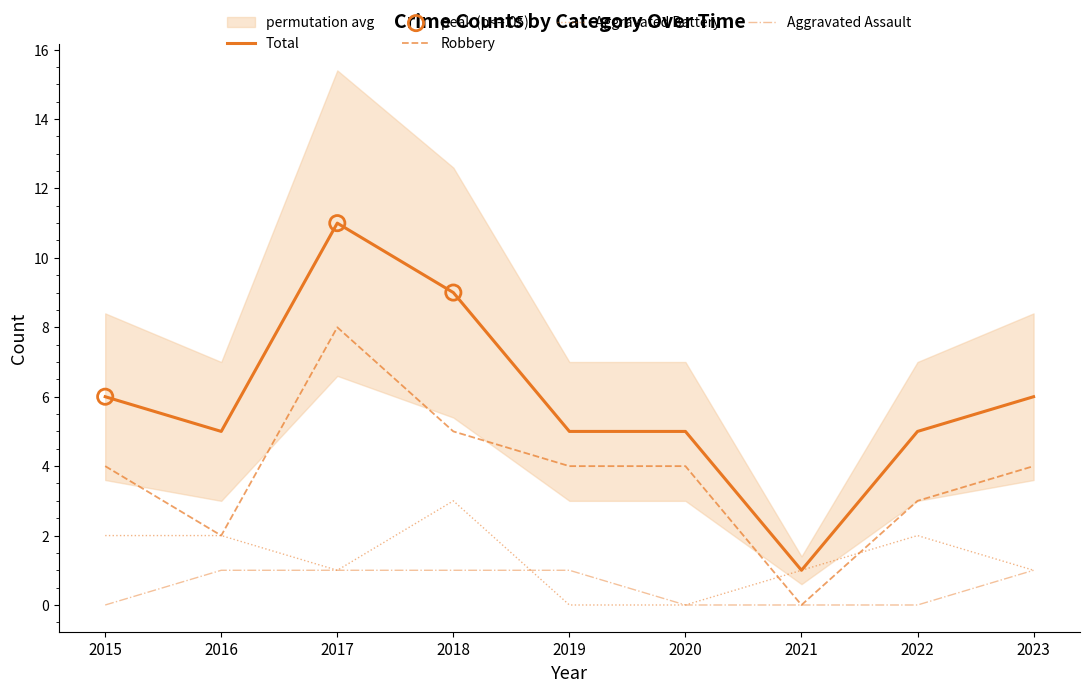

At which category is the sum across all series the highest?

2017